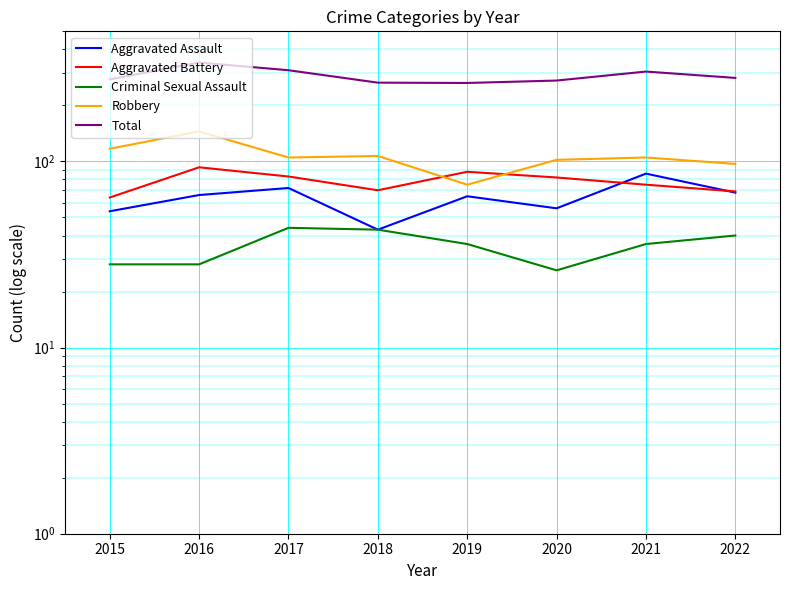

List the labels in order of Aggravated Assault value, smallest first.

2018, 2015, 2020, 2019, 2016, 2022, 2017, 2021